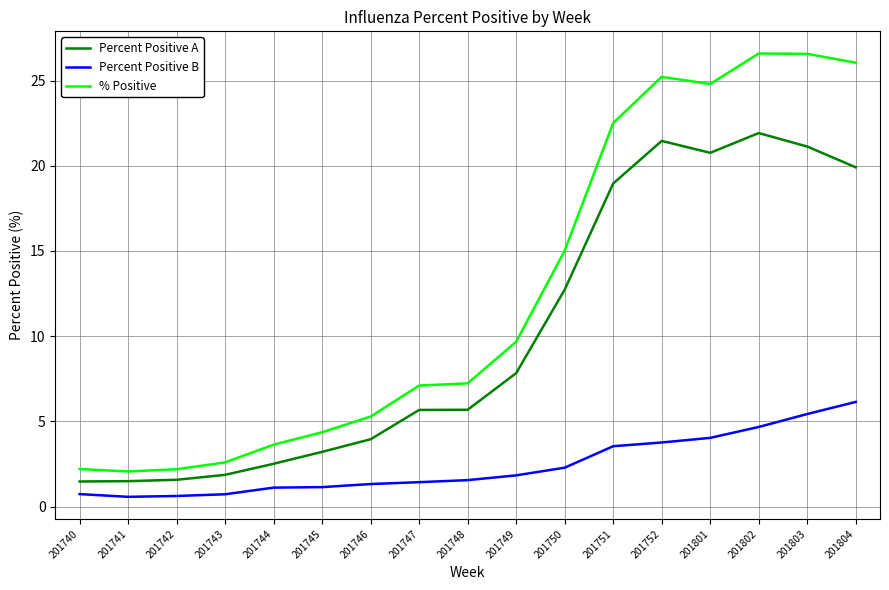

What is the difference between the highest and lowest values at 201745?

3.2